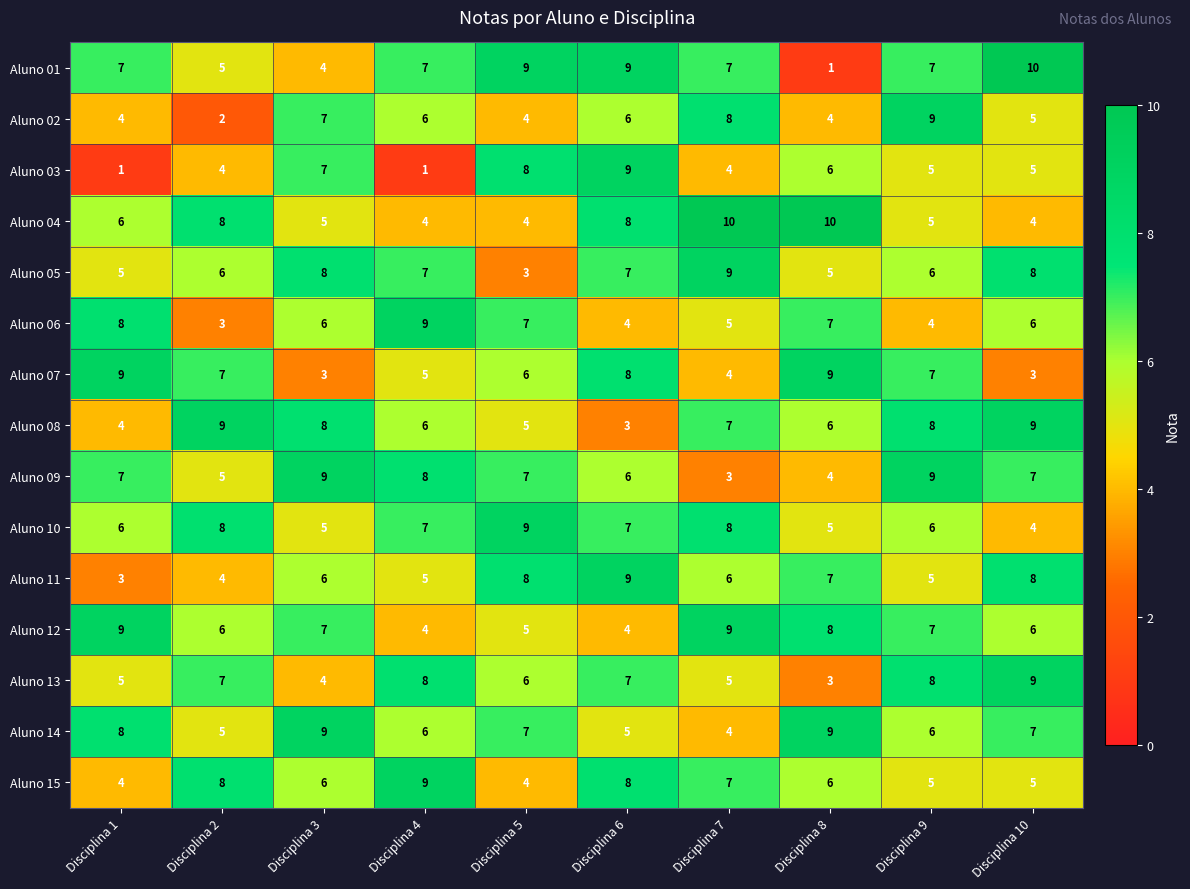

What is the difference between the second highest and second lowest values in the Aluno 13 series?

4